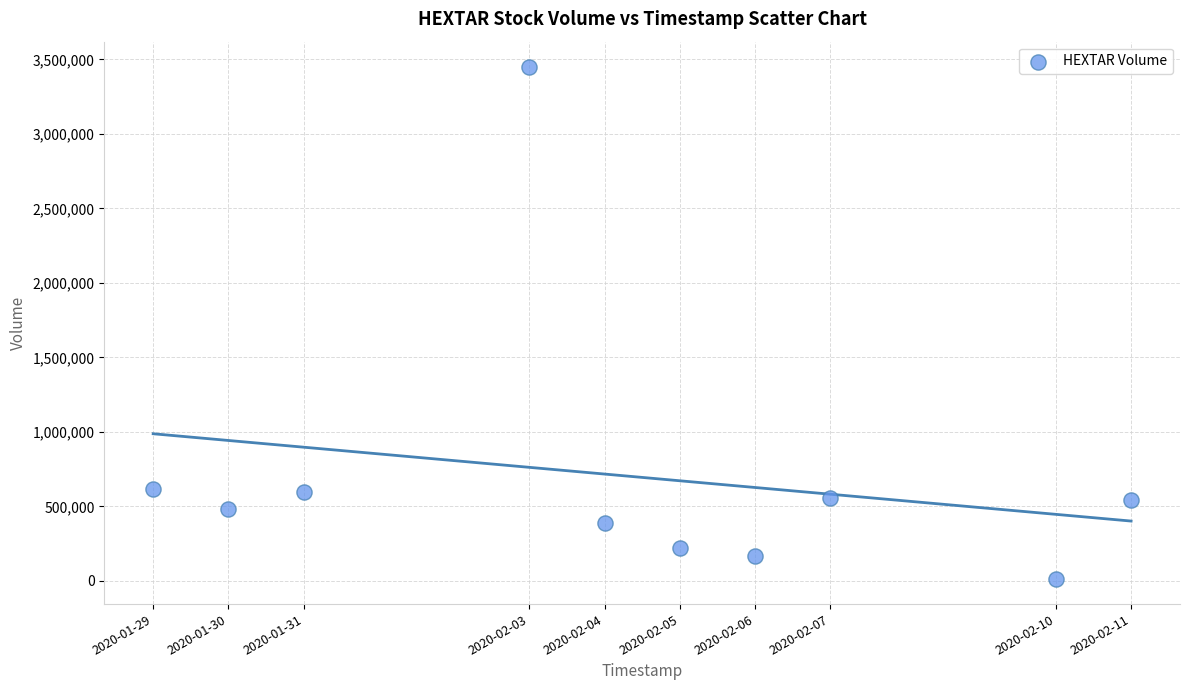

What is the average X value?

1580800320